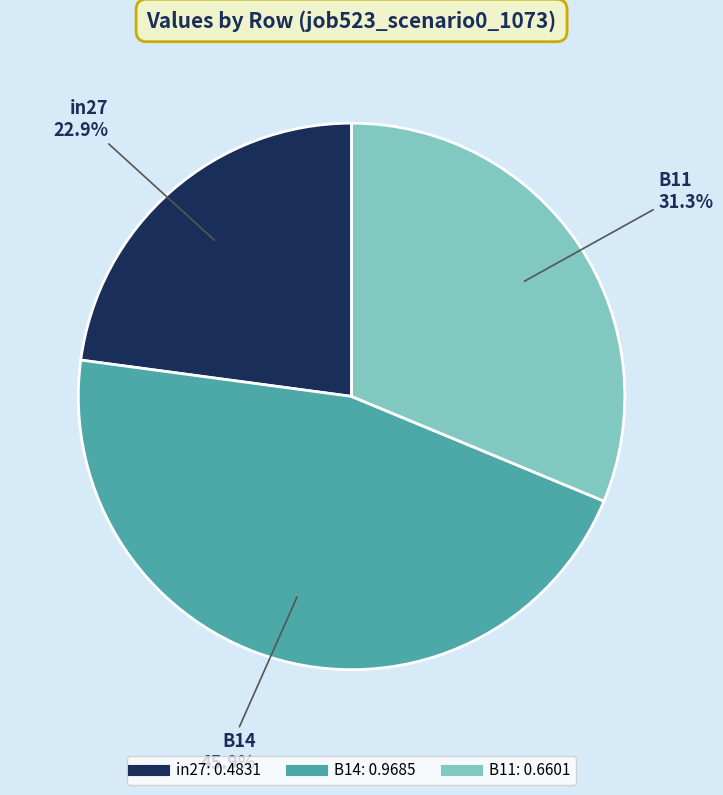

What is the largest slice in the pie chart?

B14